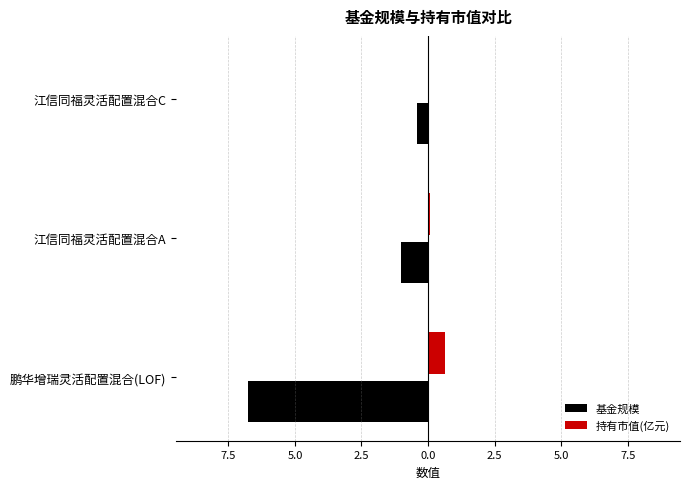

What is the minimum value shown in the chart?

-6.8